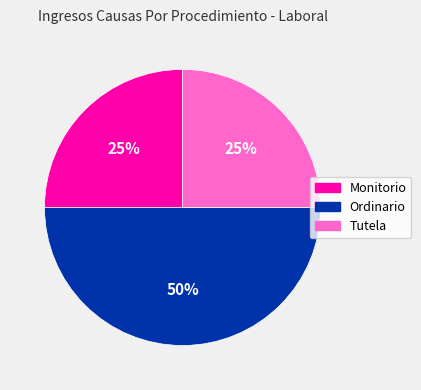

How many slices are in this pie chart?

3